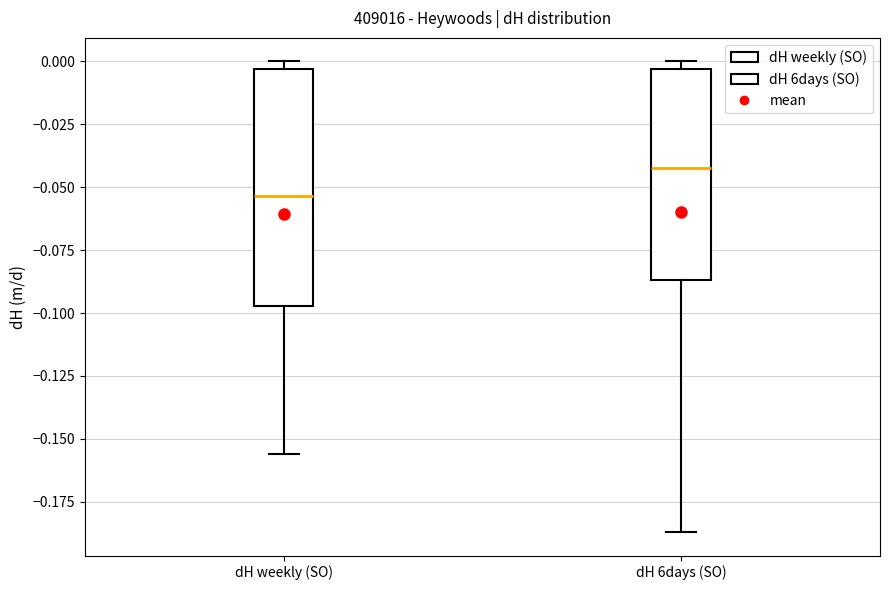

Where is the lower edge of the box for dH 6days (SO) on the y-axis? The values are not printed on the chart, so give them approximately, as read against the axis.

-0.085